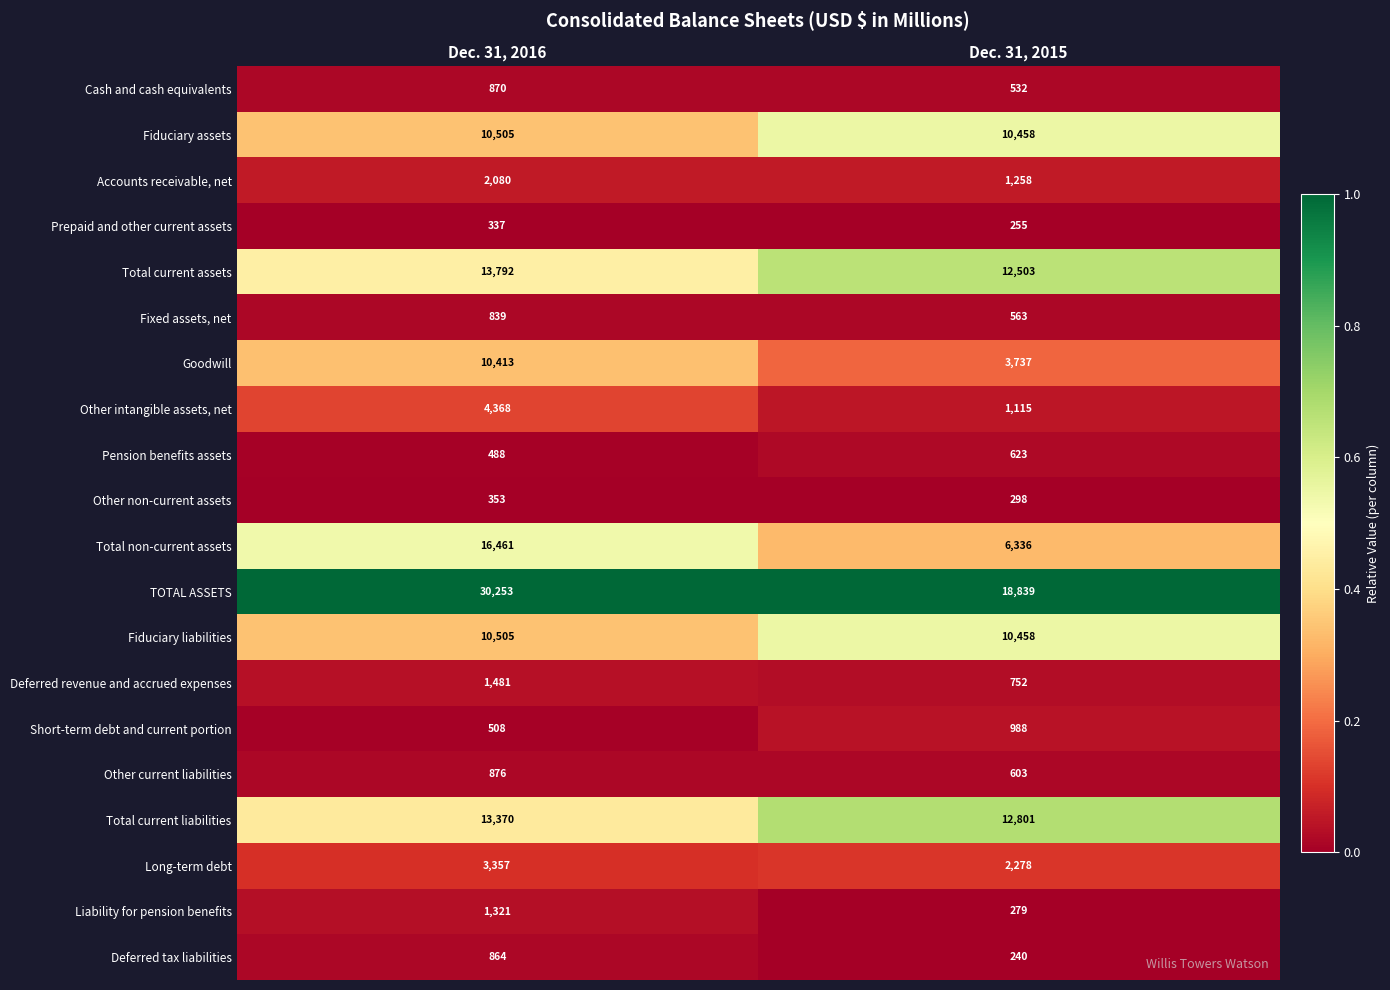

At which category is the sum across all series the highest?

Dec. 31, 2016